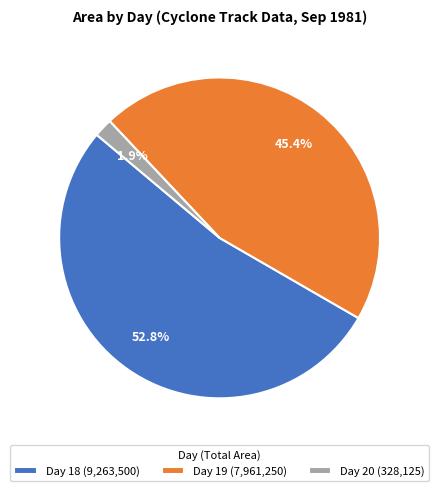

How many segments does this pie chart have?

3